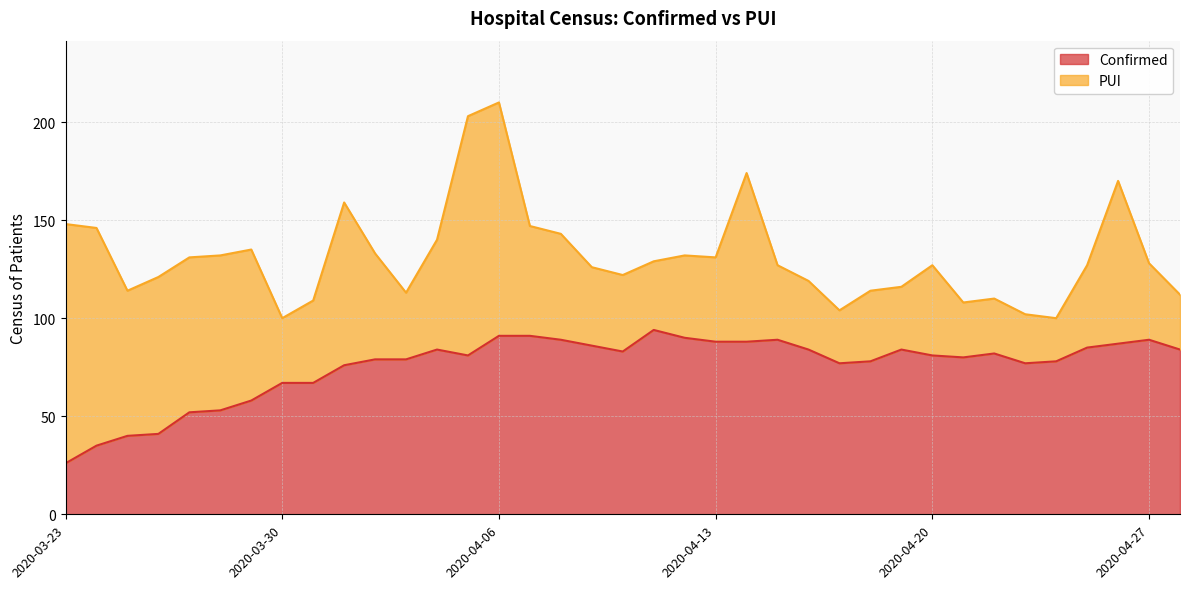

What is the value of the 3rd point from the left?

40